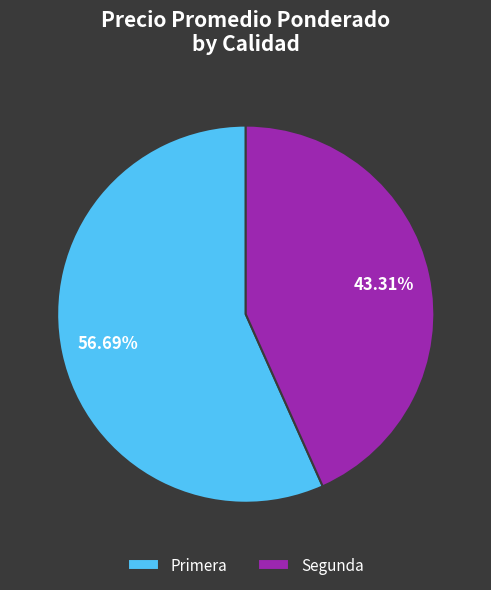

What is the ratio of the value at Primera to the value at Segunda?

1.3